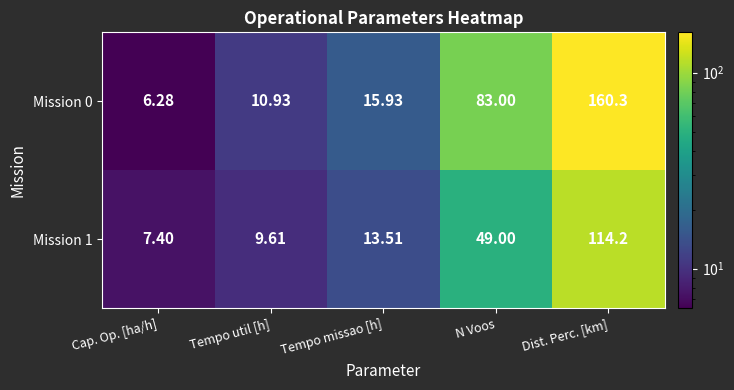

How many categories are shown in the chart?

5